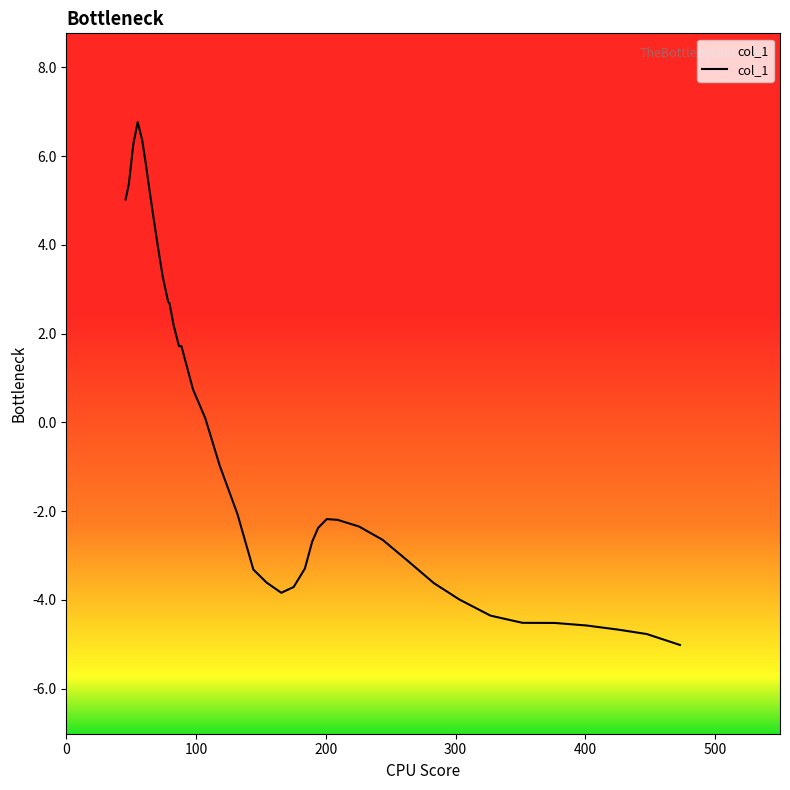

What is the difference between the maximum and minimum values?

11.8